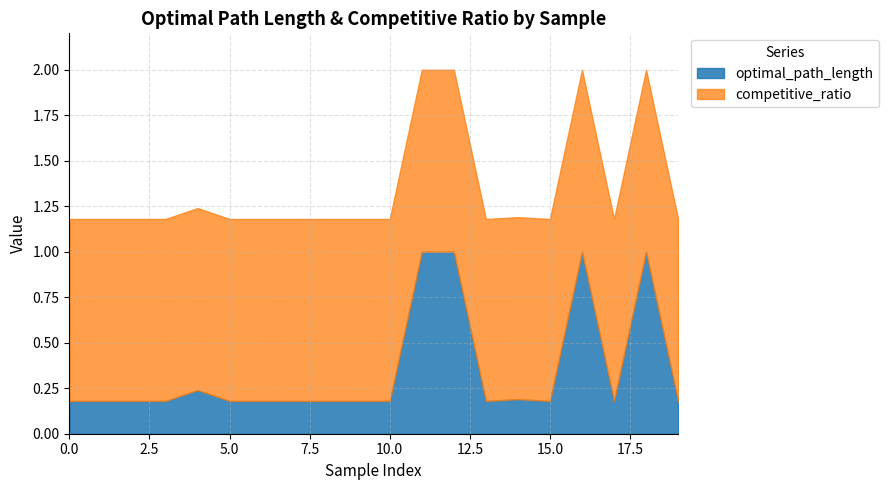

At which category does optimal_path_length reach its first local peak?

4